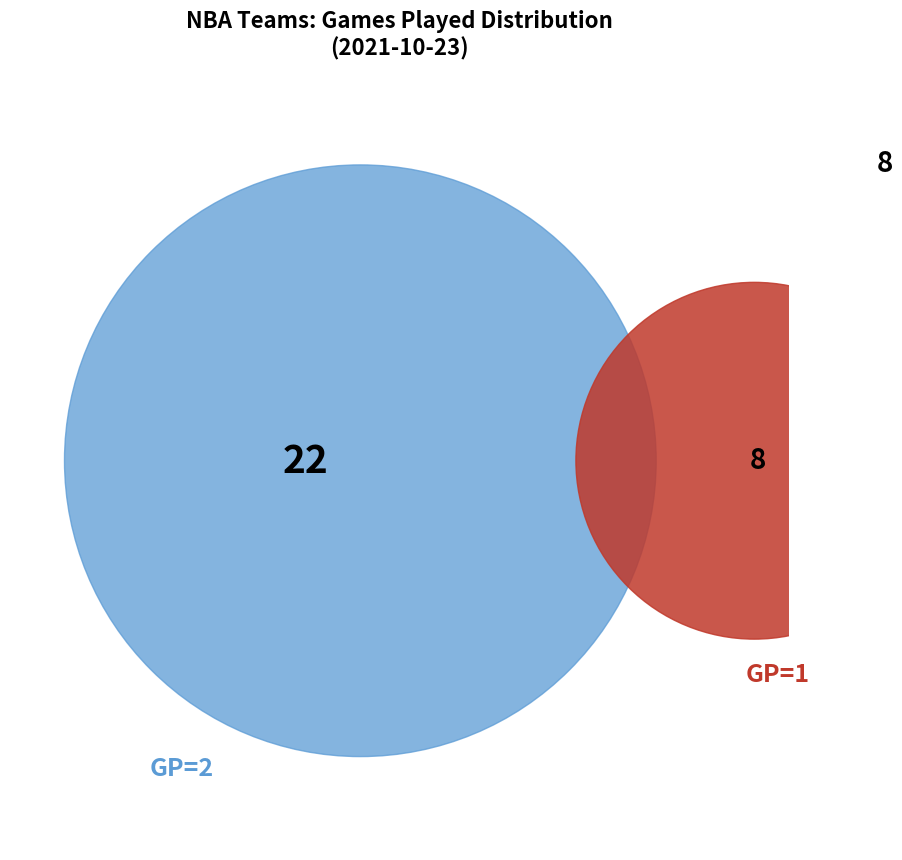

What is the smallest slice in the pie chart?

GP=1